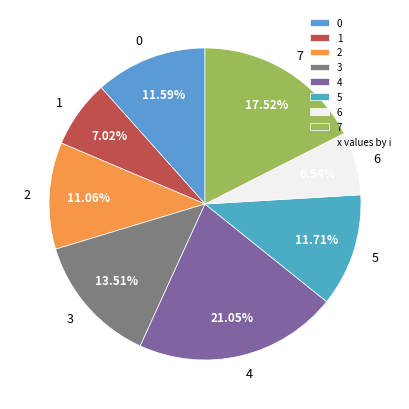

What is the largest slice in the pie chart?

4